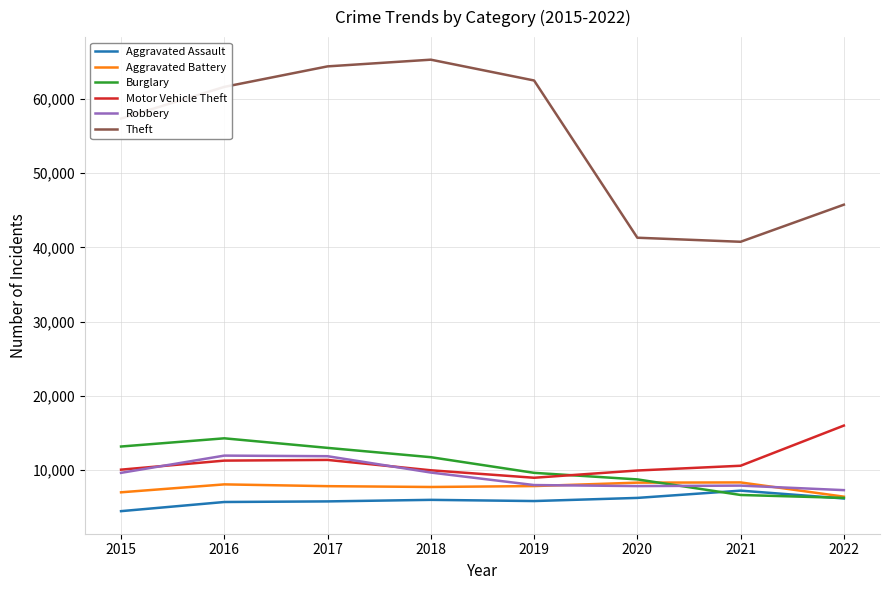

How many categories are shown in the chart?

8